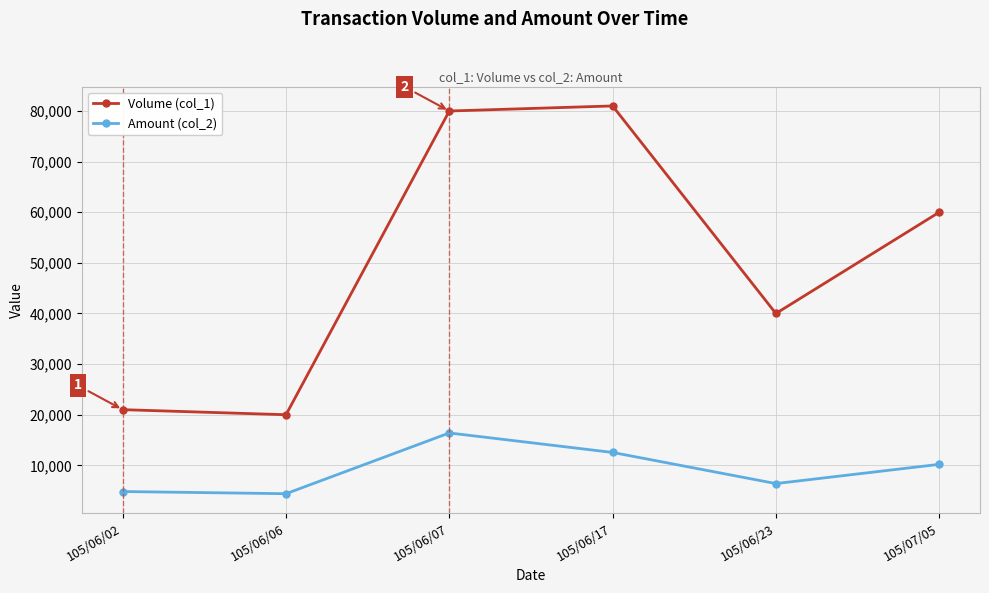

List the series in order of their peak value, highest first.

Volume (col_1), Amount (col_2)